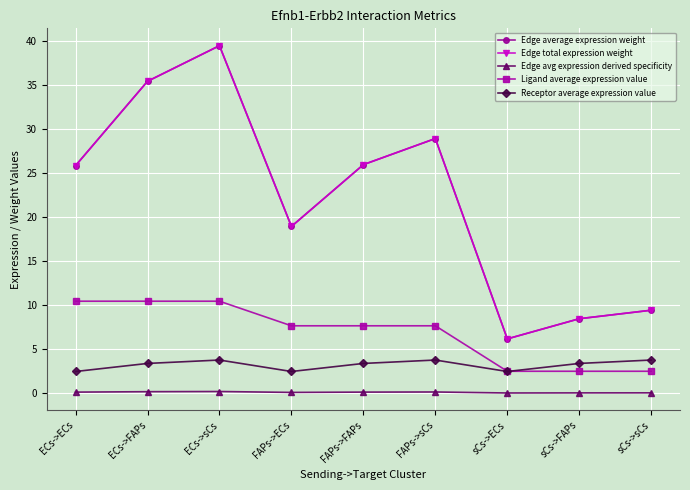

Which category has the highest value in the Edge average expression weight series?

ECs->sCs